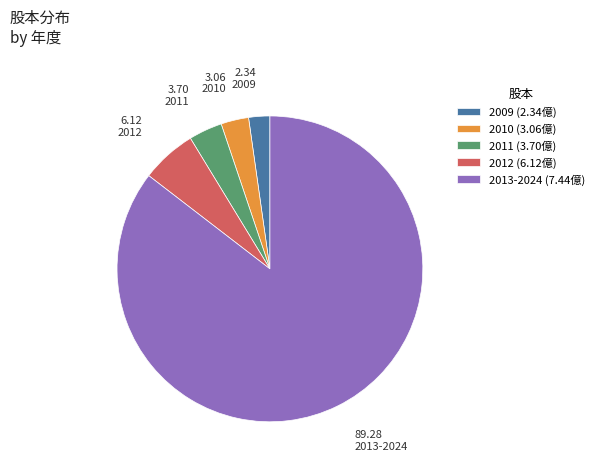

How many segments does this pie chart have?

5